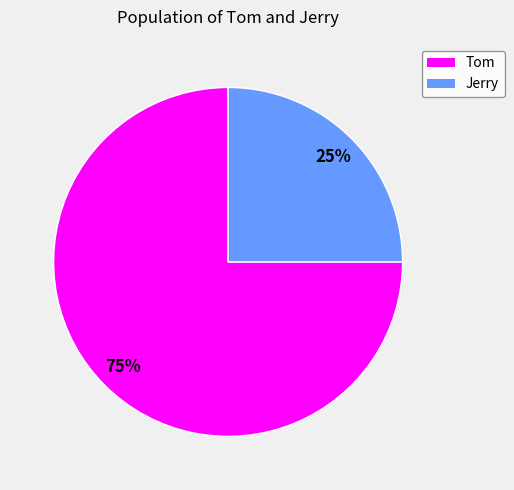

What is the ratio of the value at Tom to the value at Jerry?

3.0